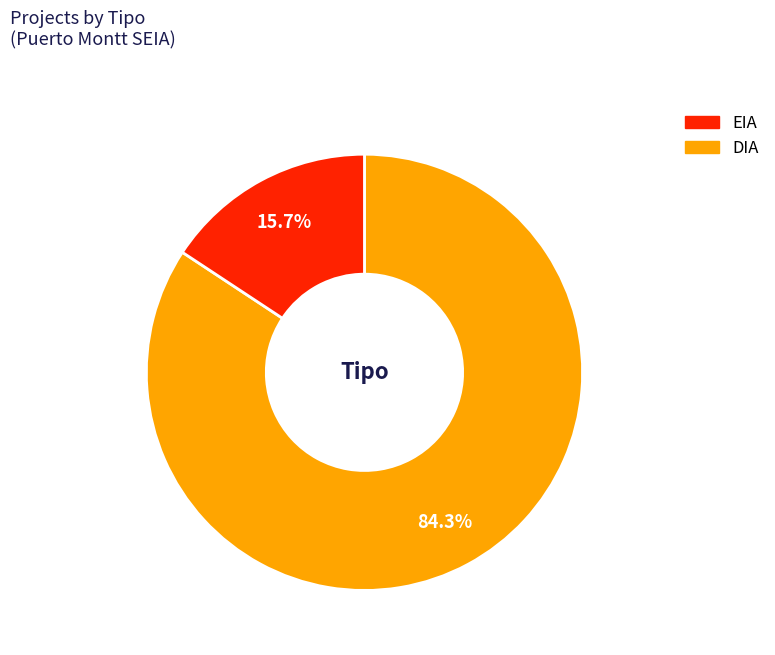

Is there any slice that represents more than half of the pie?

Yes